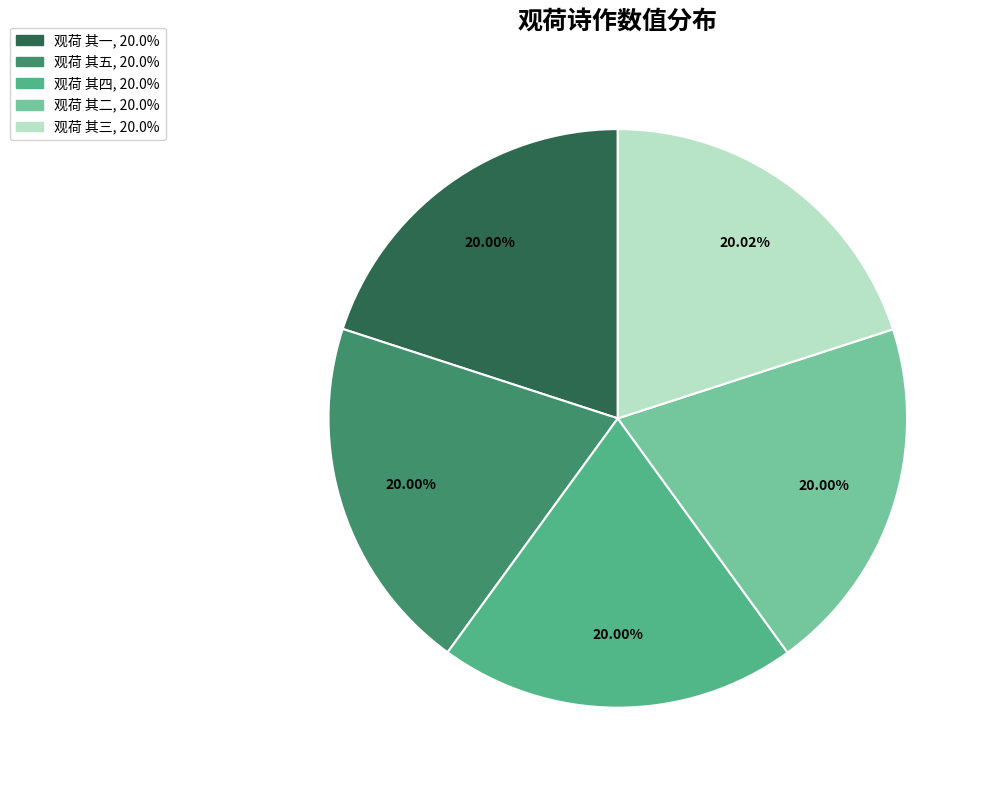

Count the number of slices in the pie.

5